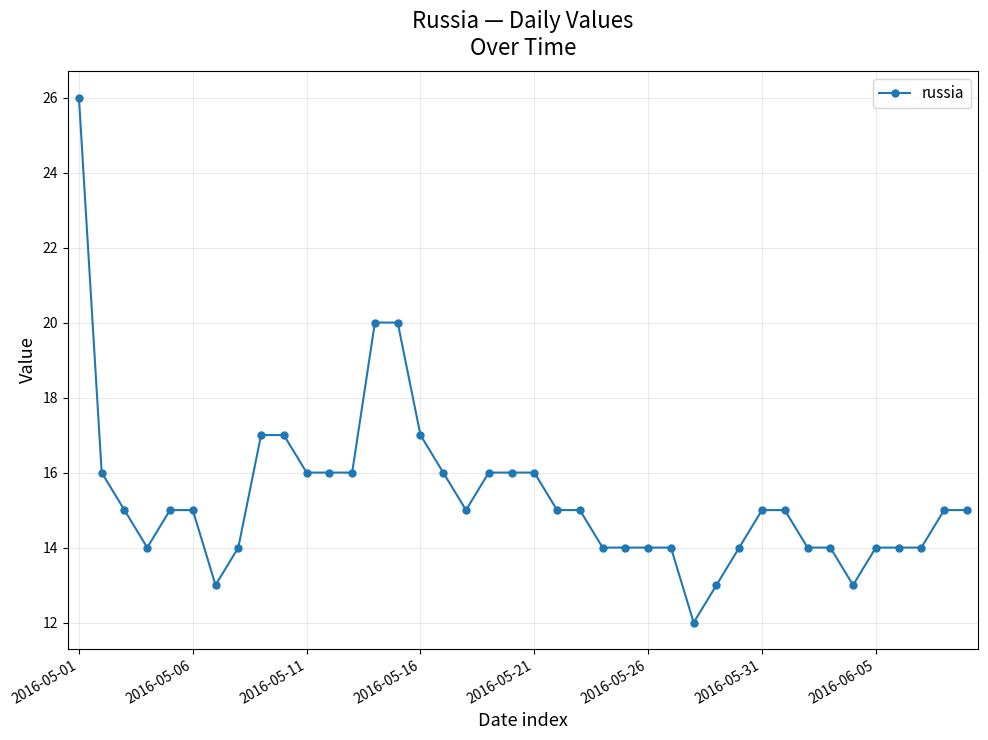

What is the value of the 23rd point from the left?

15